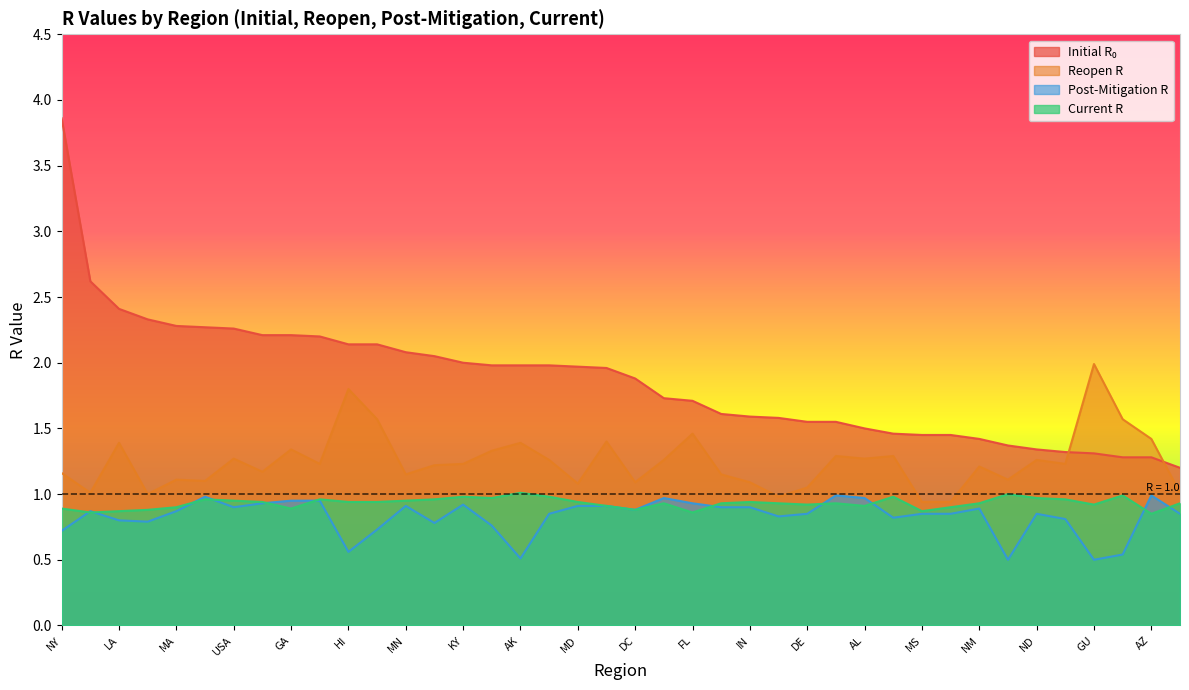

What is the sum of the reopen_r values at AL and MA?

2.4